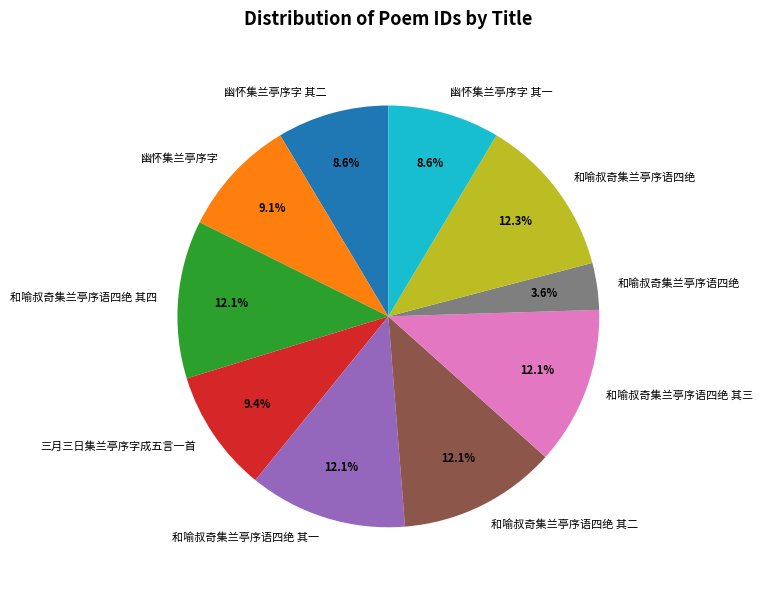

How many segments does this pie chart have?

10